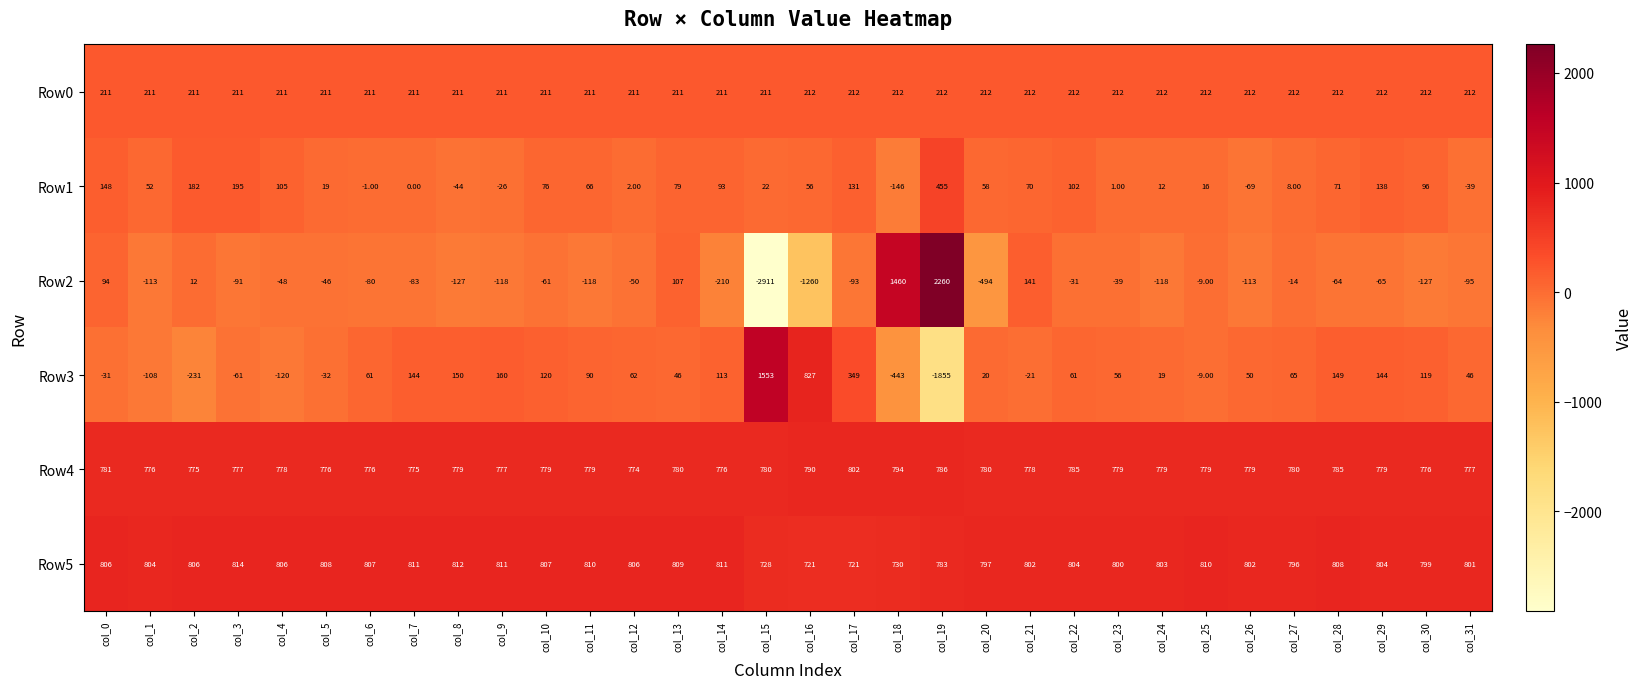

What is the average value of the Row2 series?

-78